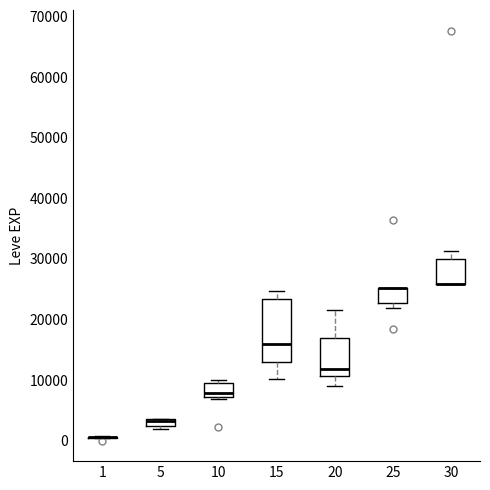

Which box is the tallest, from its lower edge to its upper edge?

15